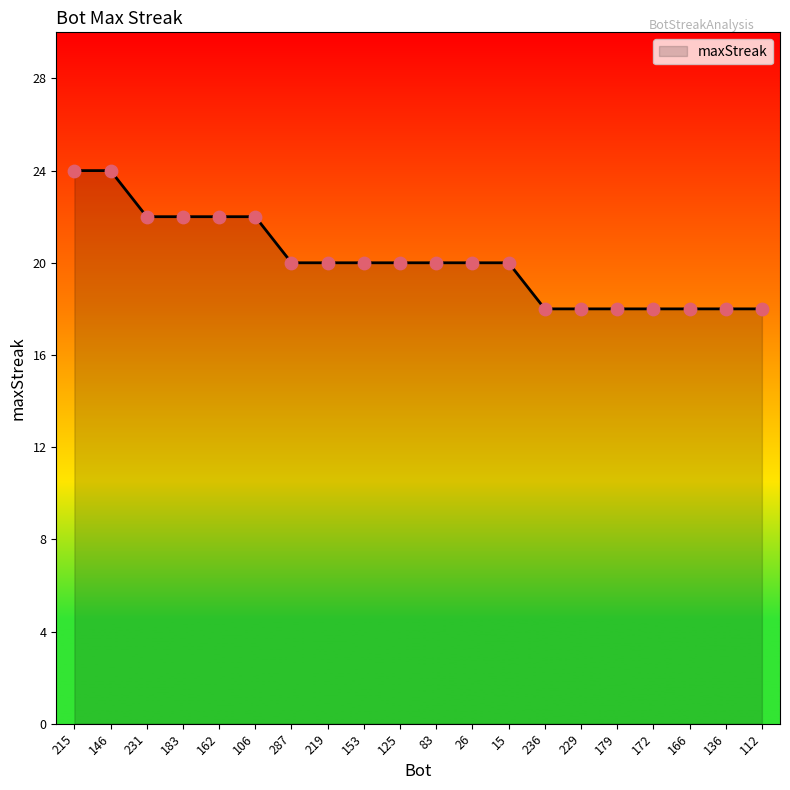

What is the change in value from 219 to 179?

-2